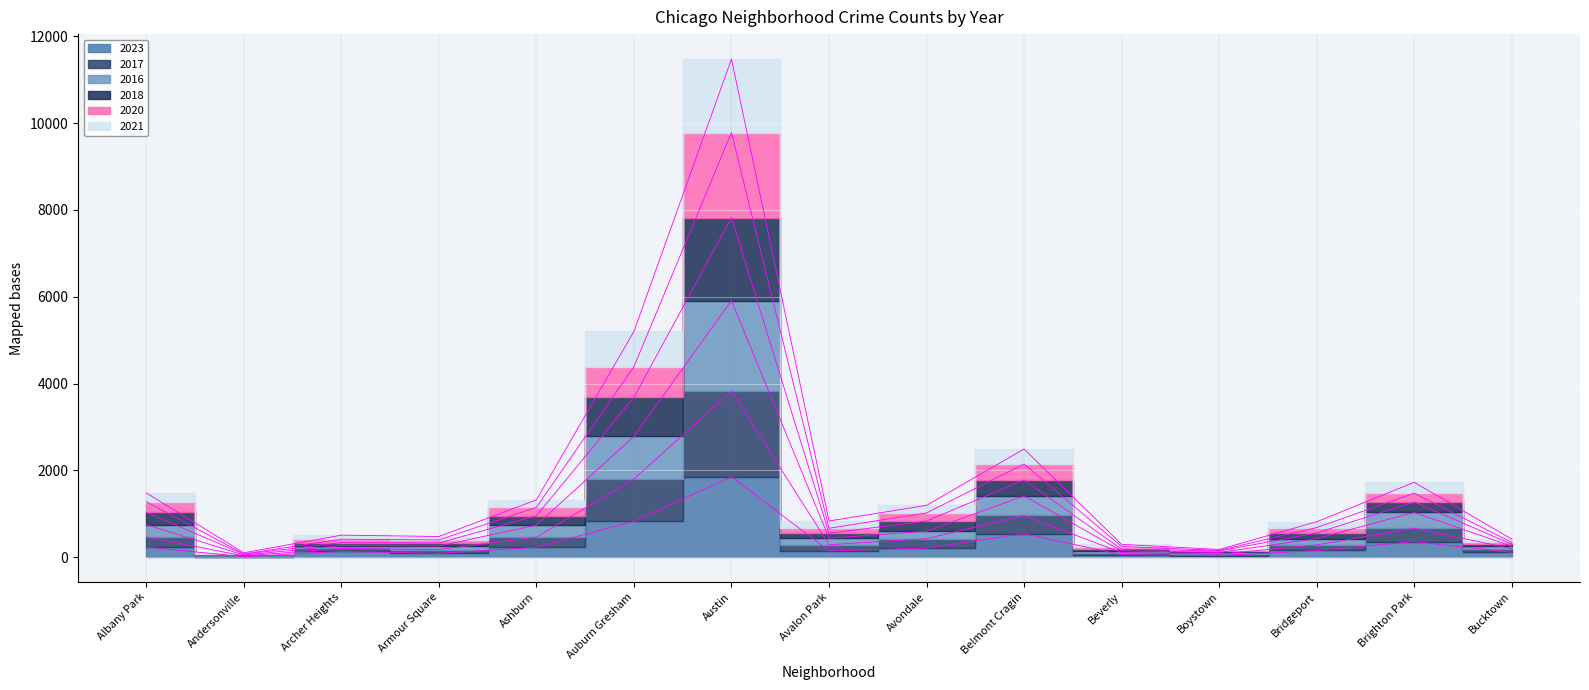

Rank the categories by 2021 value from lowest to highest.

Andersonville, Boystown, Beverly, Armour Square, Bucktown, Archer Heights, Bridgeport, Avalon Park, Avondale, Ashburn, Albany Park, Brighton Park, Belmont Cragin, Auburn Gresham, Austin